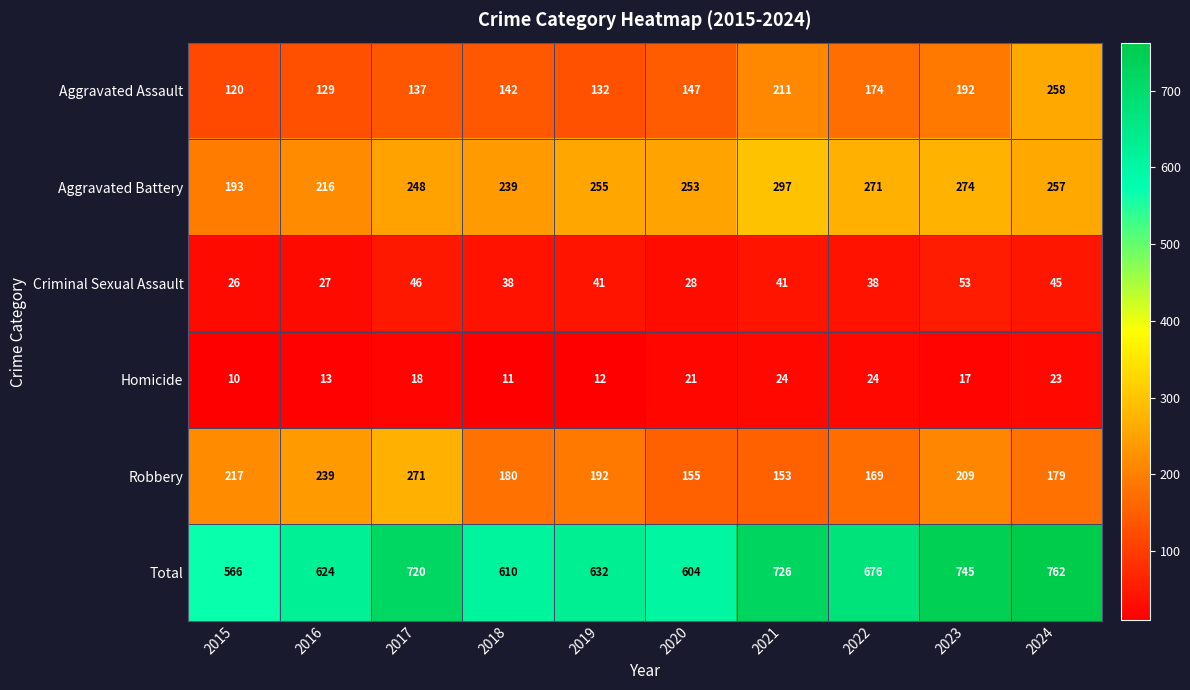

Is it true that Aggravated Battery equals 79 at 2022?

False